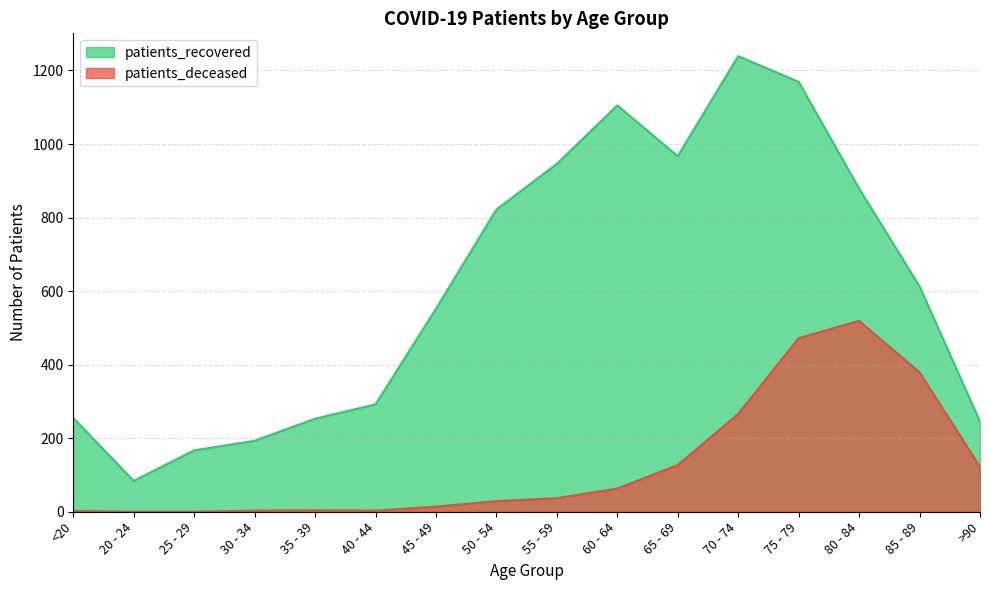

What is the total value across all series at 85 - 89?

992